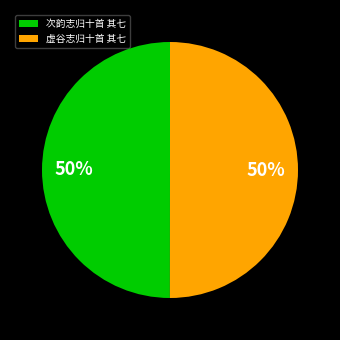

To the nearest percent, what is the average slice percentage?

50%